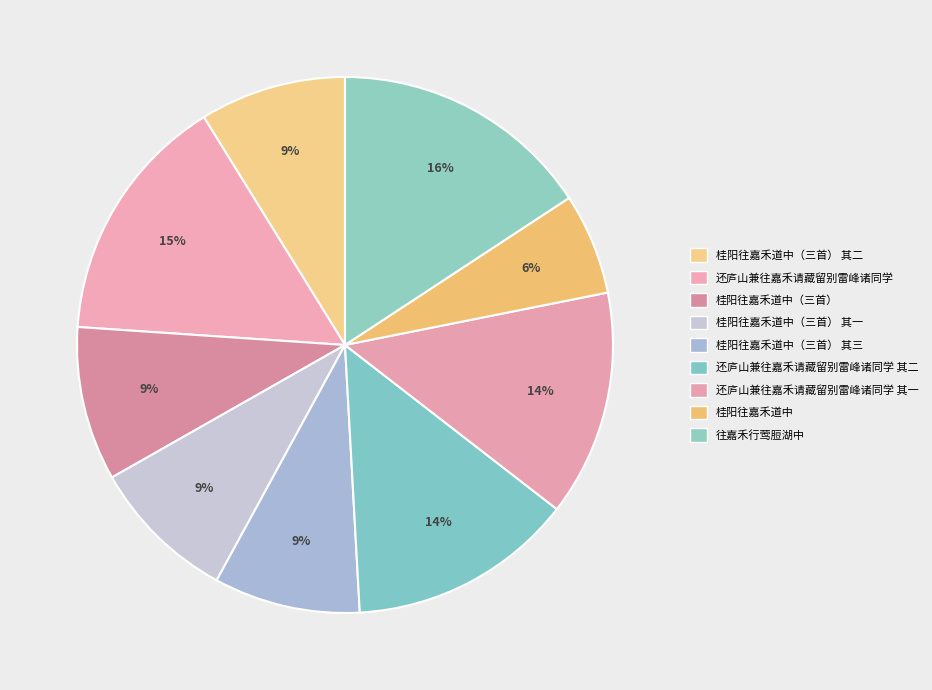

To the nearest percent, what is the average slice percentage?

11%